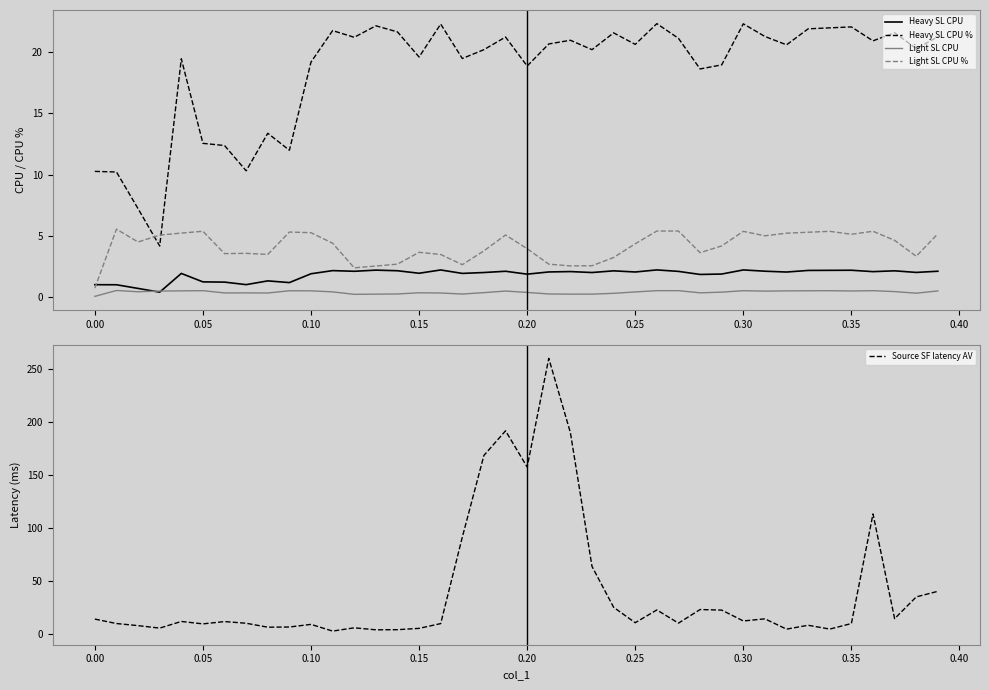

List the series in order of their peak value, lowest first.

Light SL CPU, Heavy SL CPU, Light SL CPU %, Heavy SL CPU %, Source SF latency AV